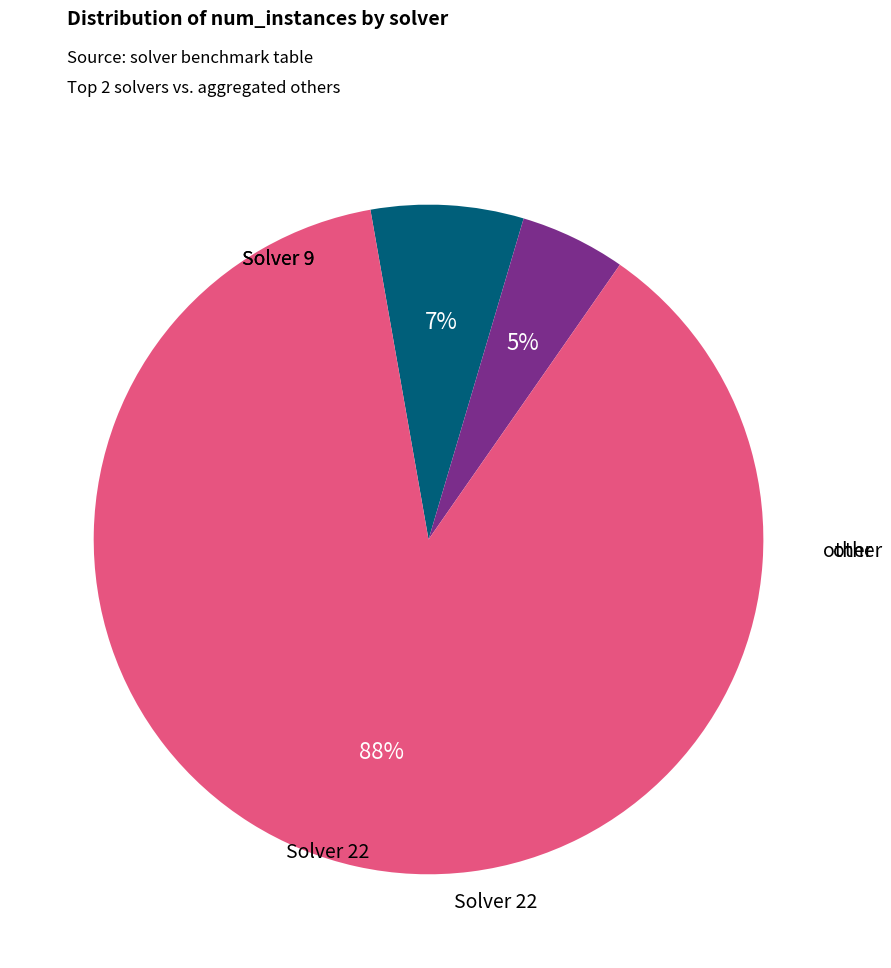

To the nearest percent, what is the average slice percentage?

33%